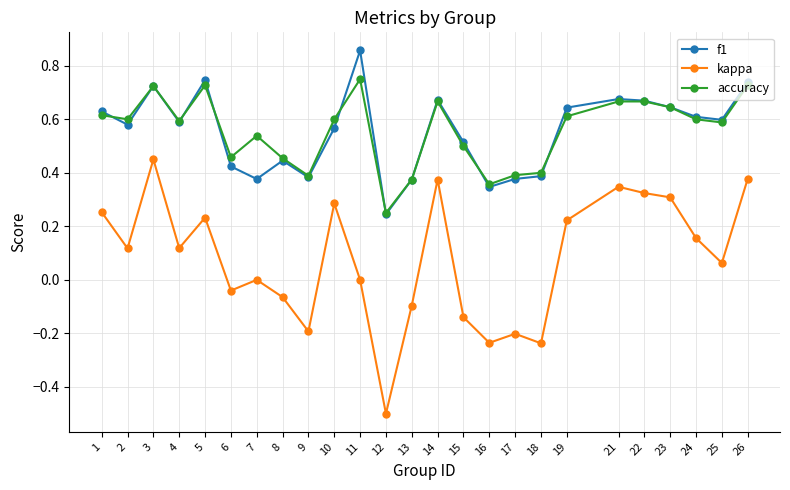

Which series has the largest range (max minus min)?

kappa